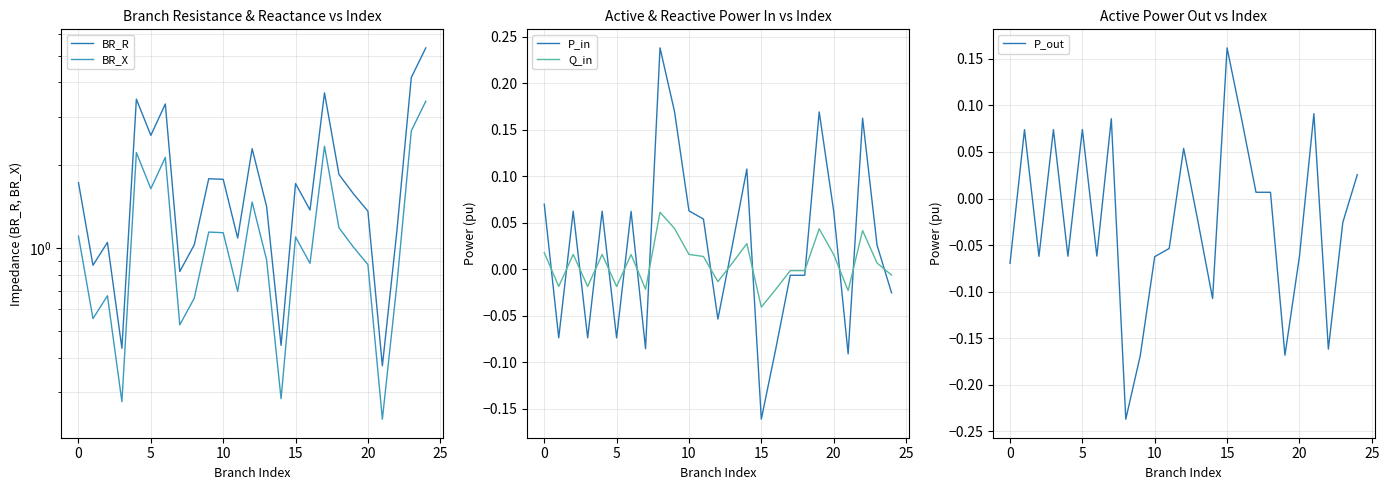

How many lines are shown in the chart?

5